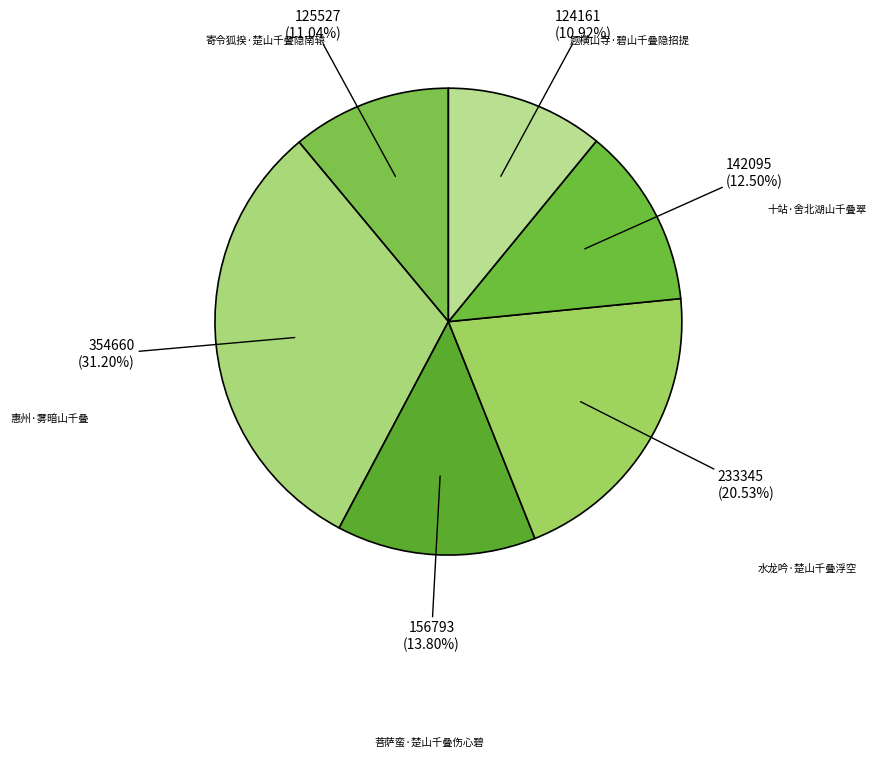

How many segments does this pie chart have?

6